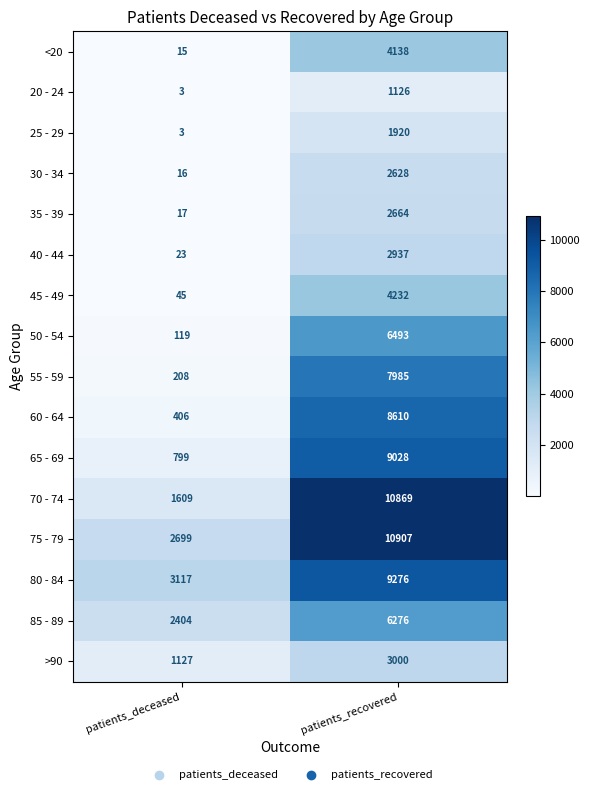

What is the sum of all 20 - 24 values?

1129